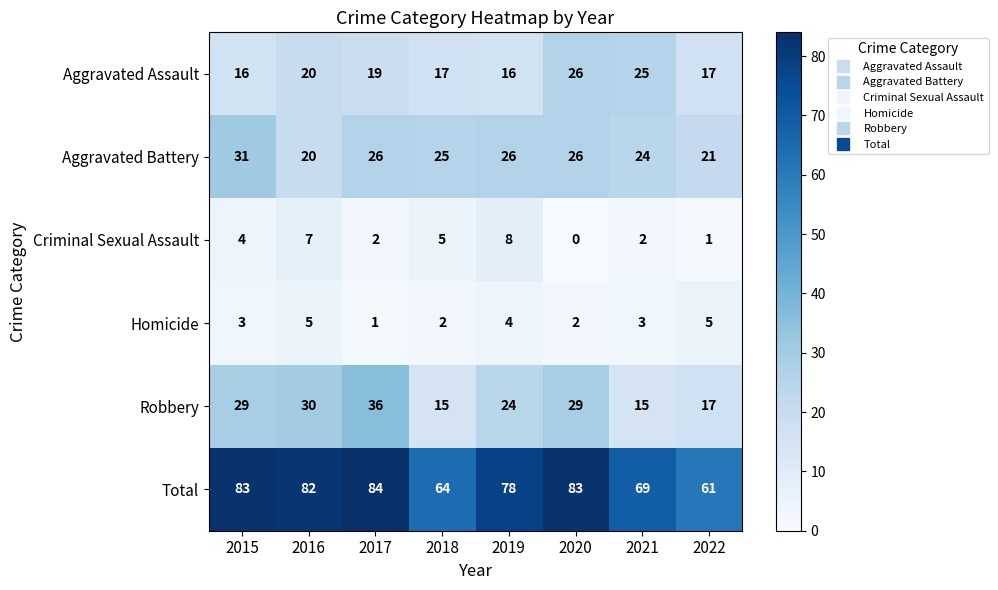

What is the total value across all series at 2020?

166